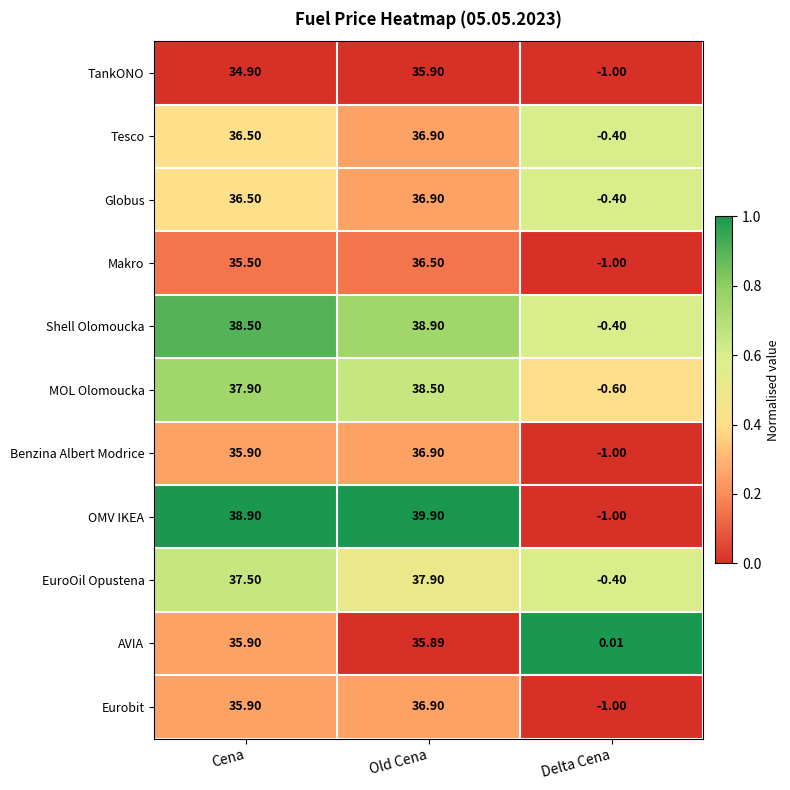

Which series changed the most between Cena and Delta Cena?

OMV IKEA